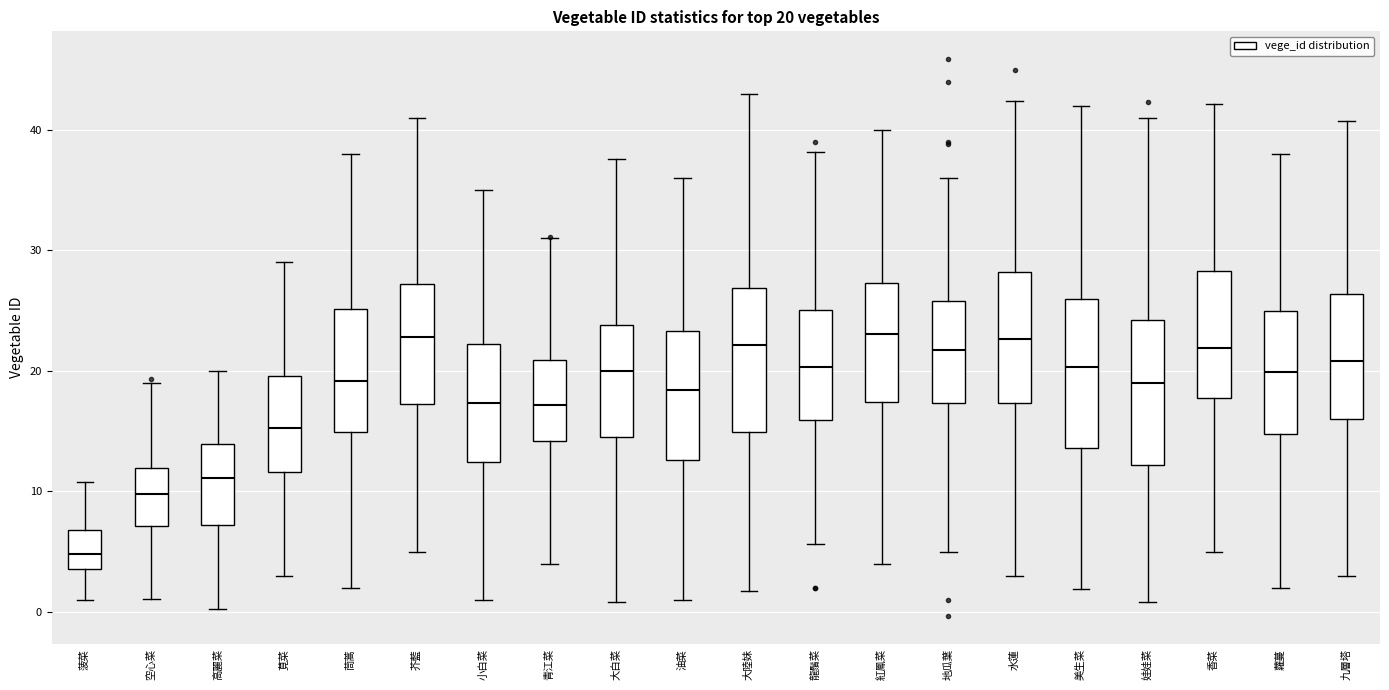

Which box's median line is the lowest?

菠菜